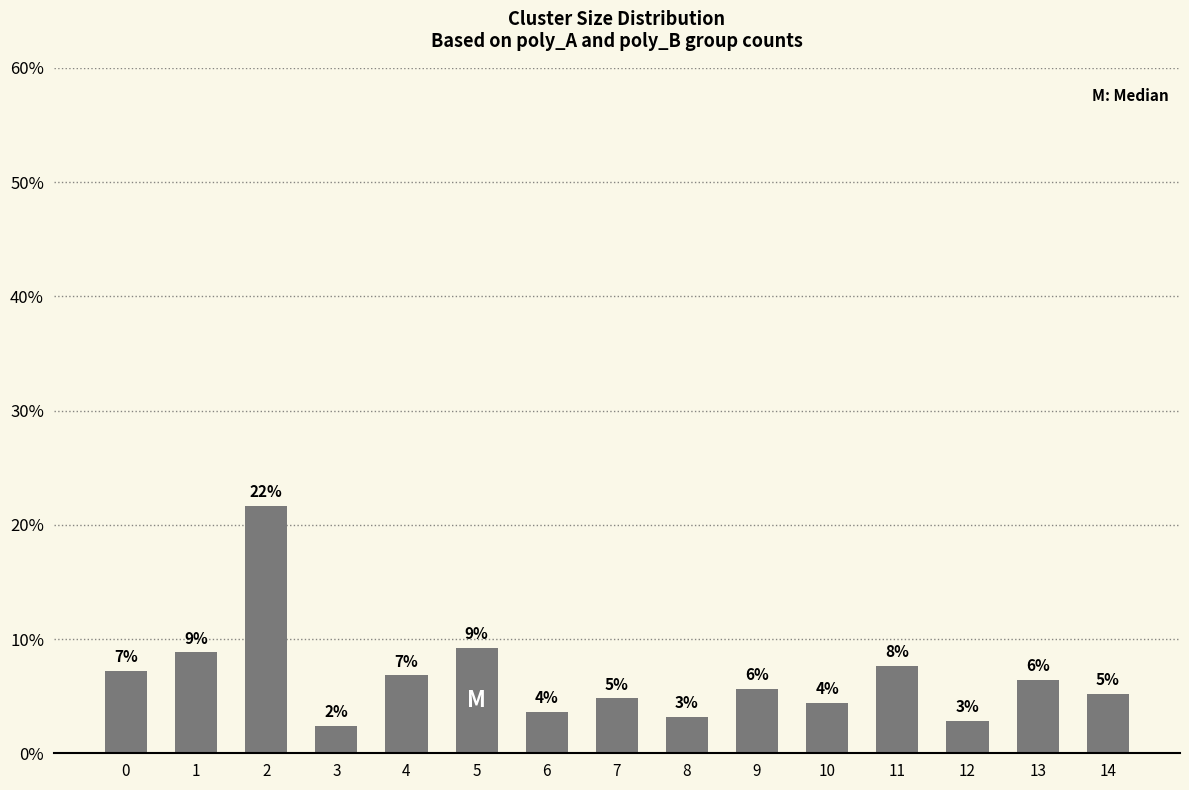

The value at 12 is 2.8. True or false?

True